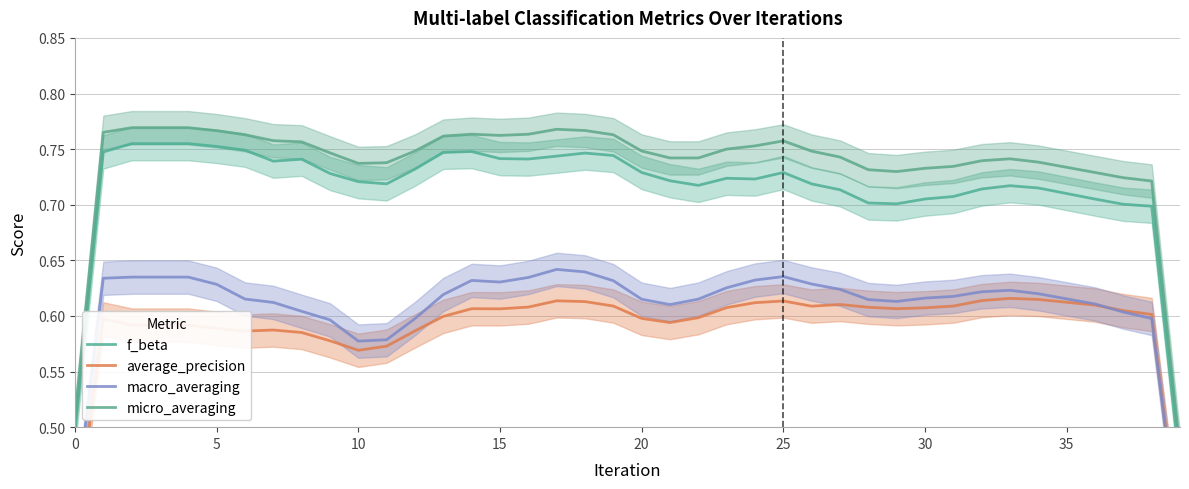

What is the value of the average_precision point at the 28th from the left?

0.6